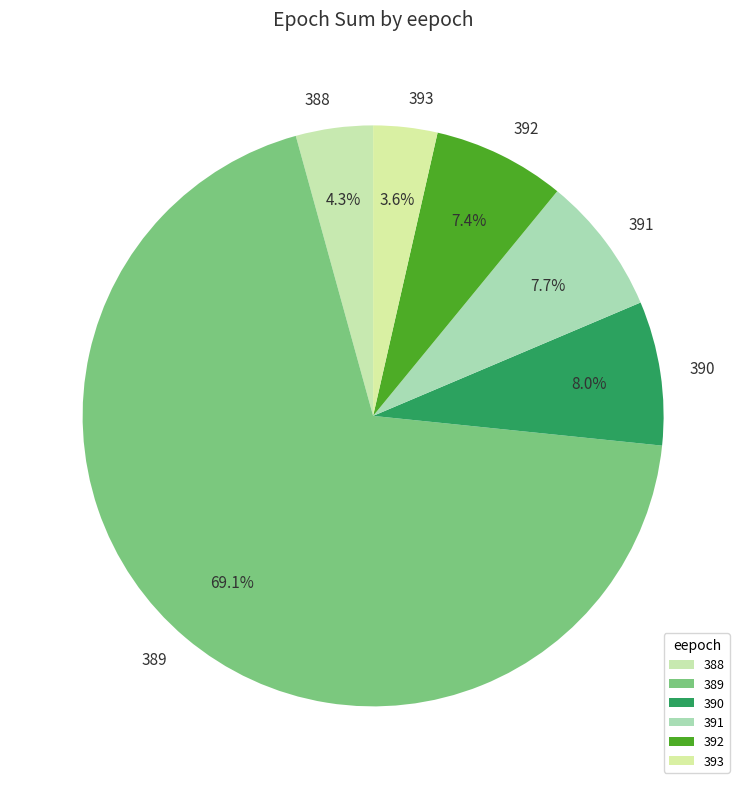

How many segments does this pie chart have?

6